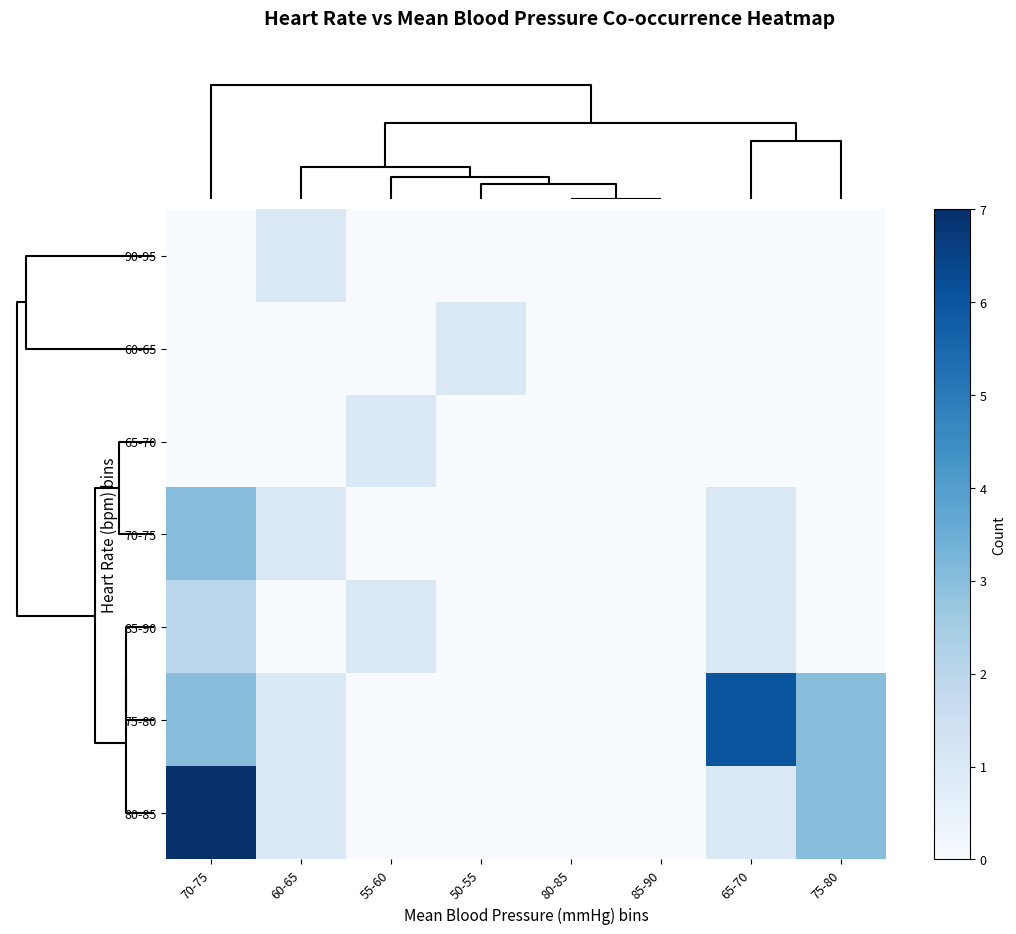

At how many categories does at least one series exceed 2?

3